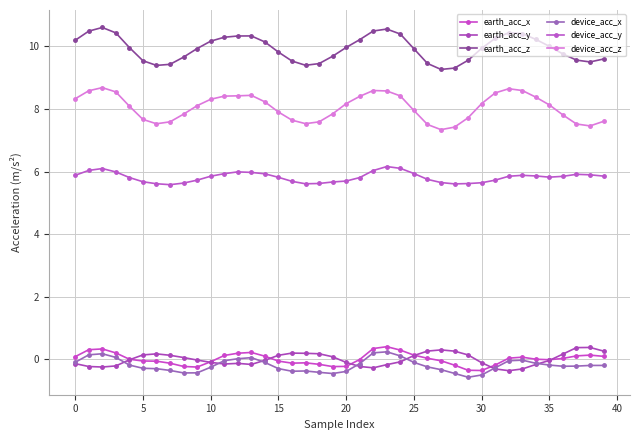

Which category has the lowest value in the device_acc_x series?

29